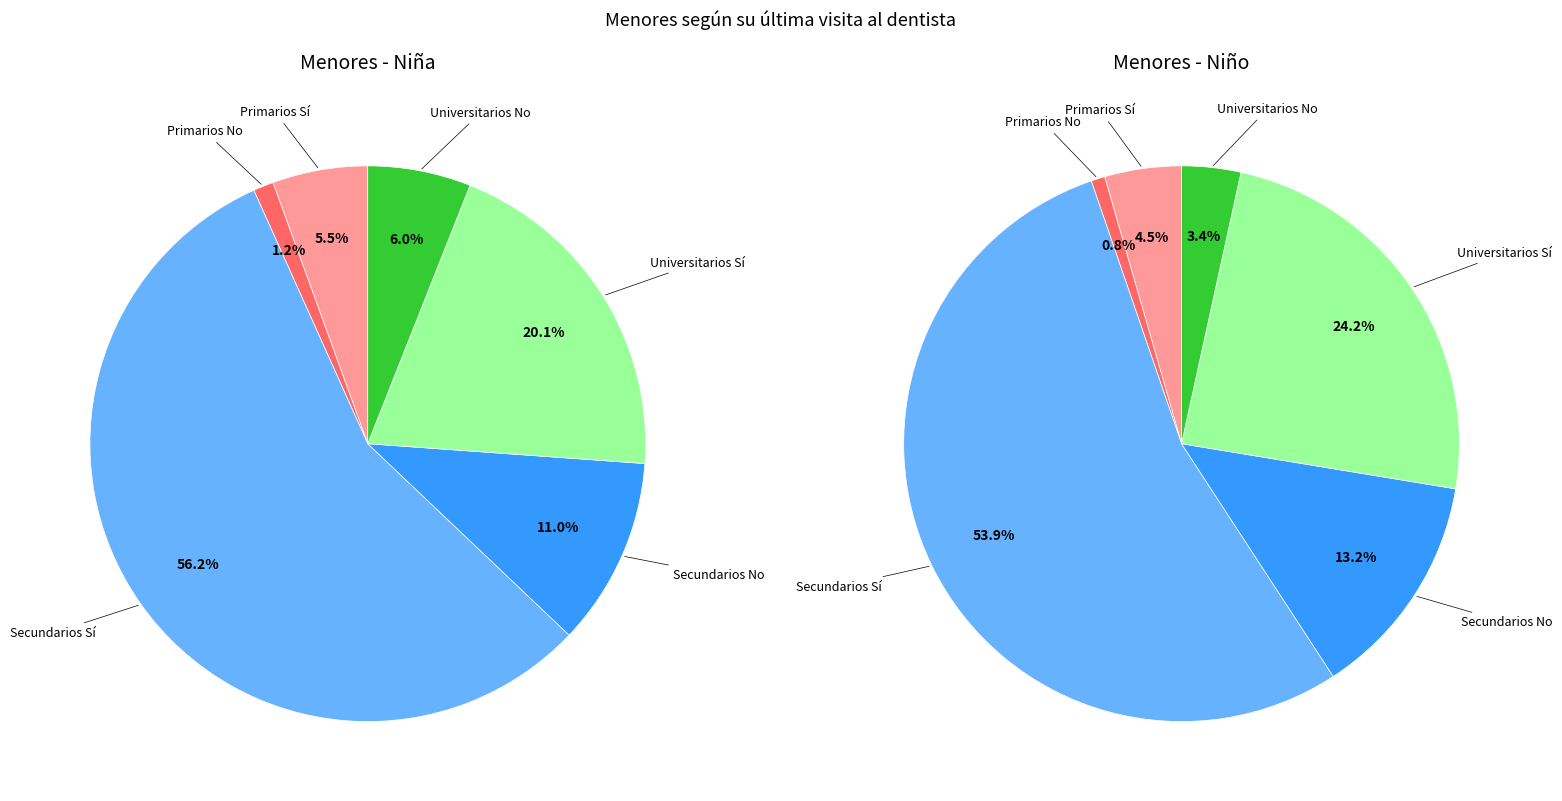

The Secundarios No slice represents 13% of the pie. True or false?

True